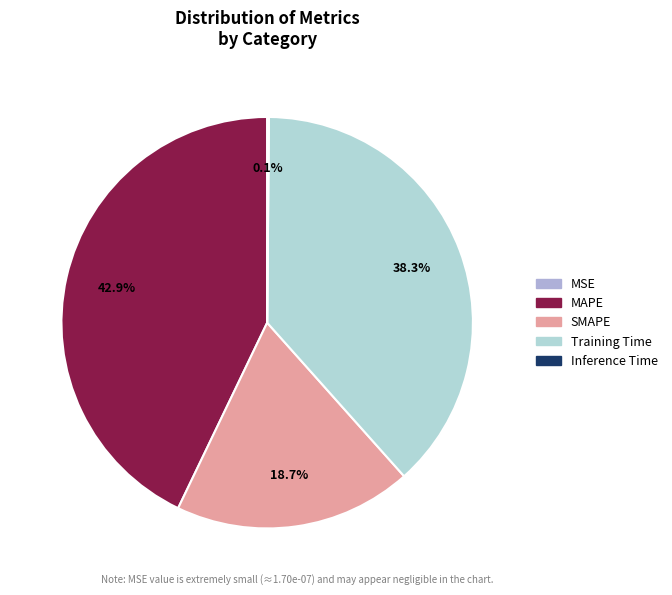

Combined, what portion of the pie is Training Time and SMAPE?

57.0%